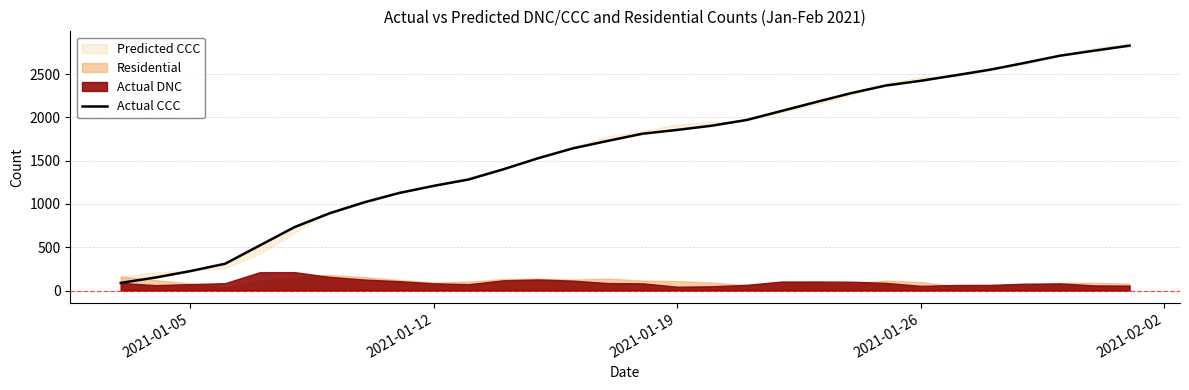

Does the chart display data point markers on the line(s)?

No